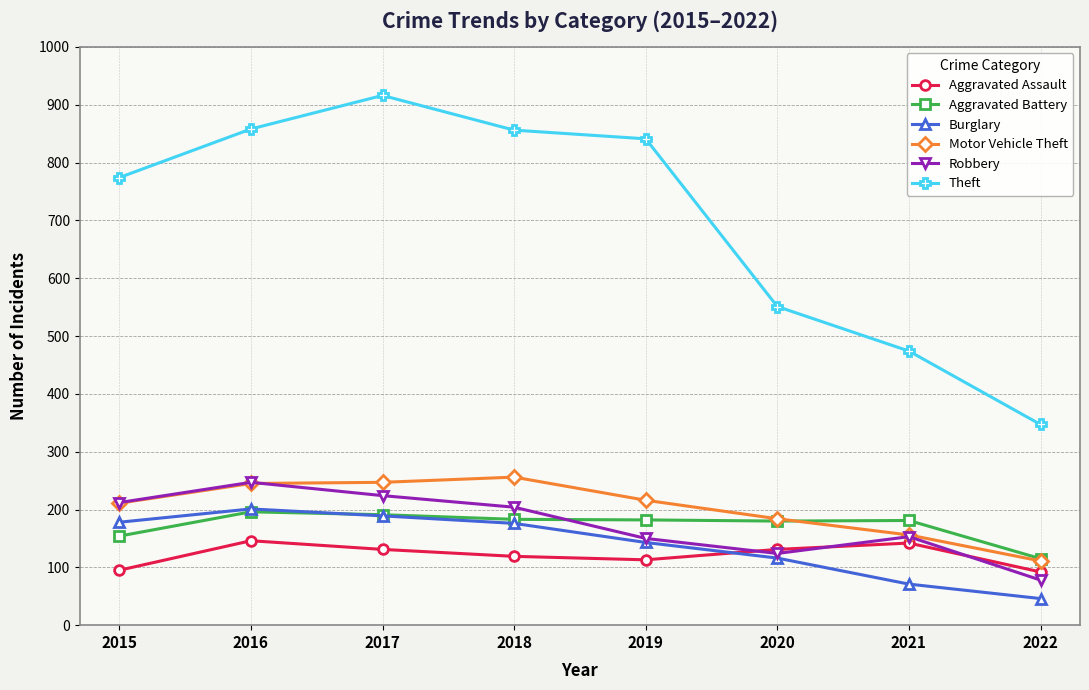

What is the difference between the second highest and second lowest values in the Aggravated Battery series?

37